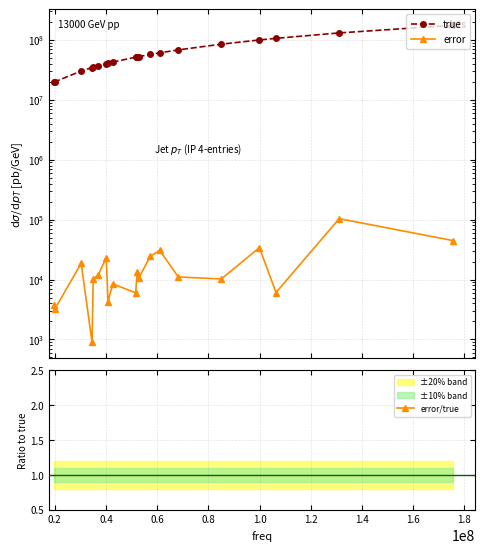

What is the sum of all true values?

1241351235.0